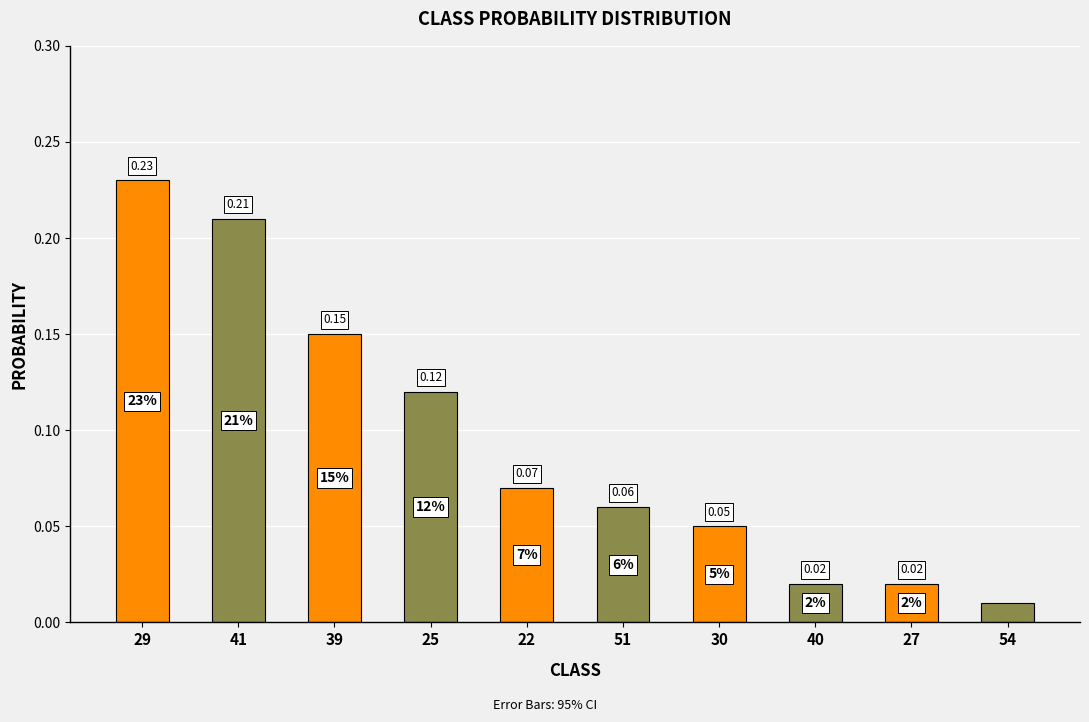

Does the chart contain any negative values?

No